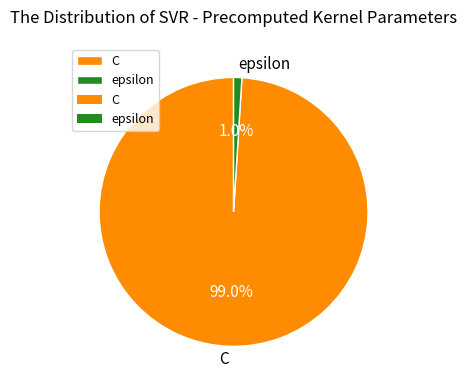

Is it true that C is 99% of the pie?

True